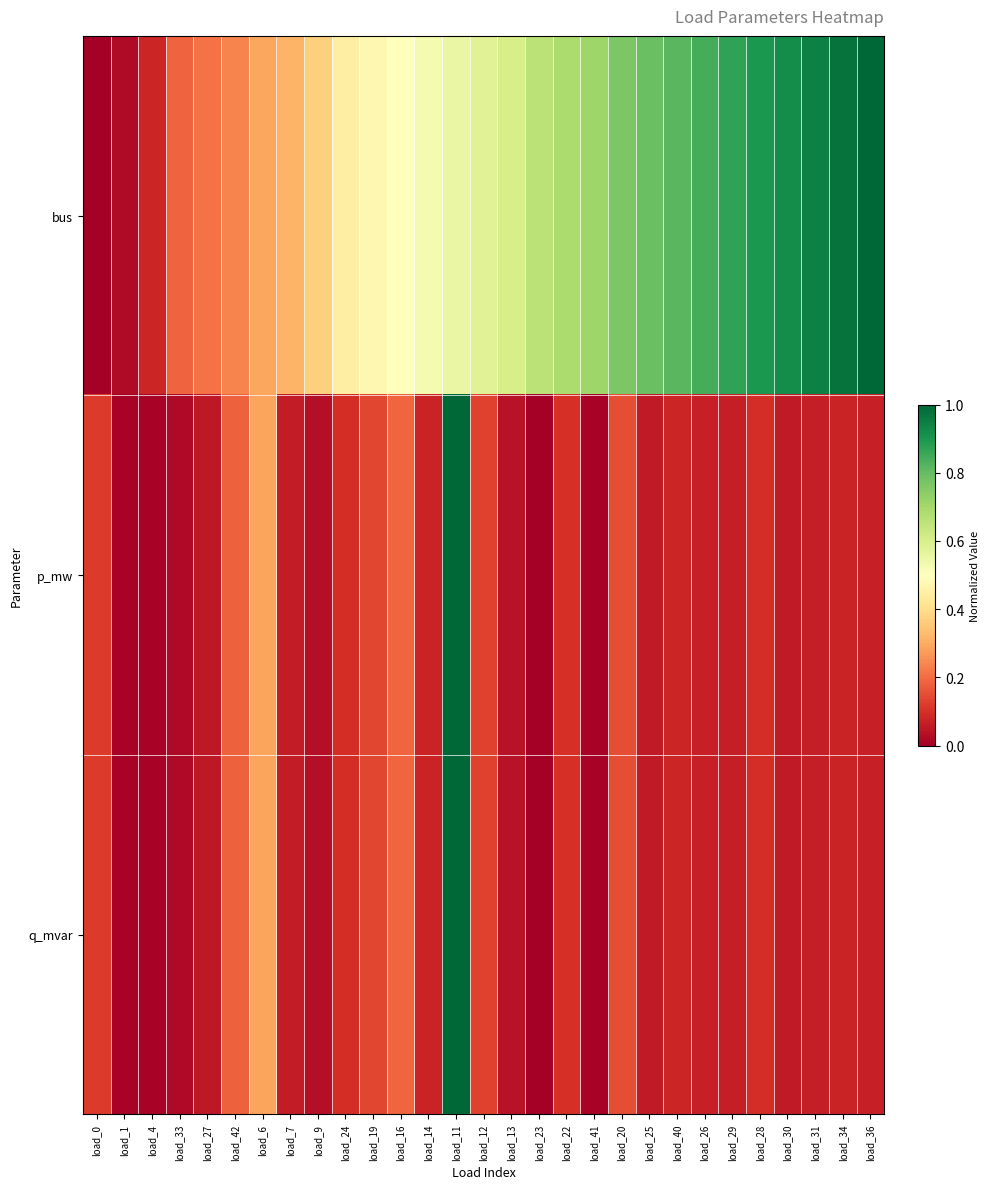

Which series has the largest range (max minus min)?

bus